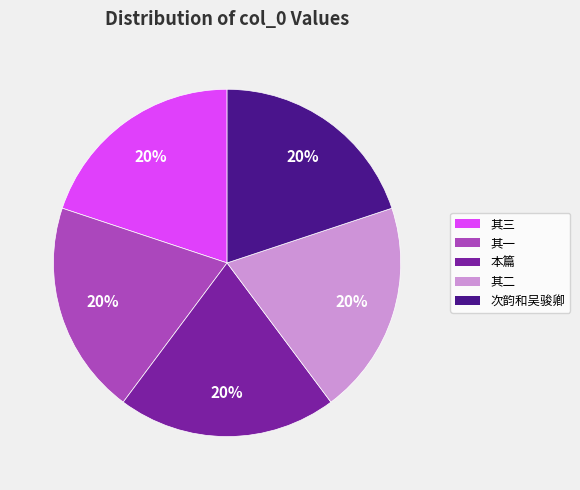

Does any single category account for the majority?

No